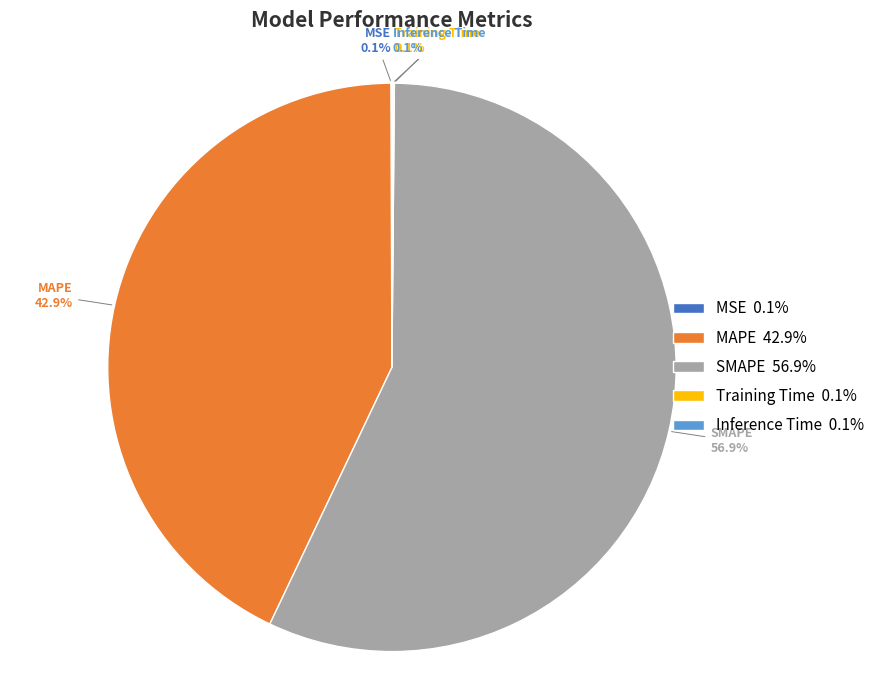

Which slice represents more than half of the pie?

SMAPE